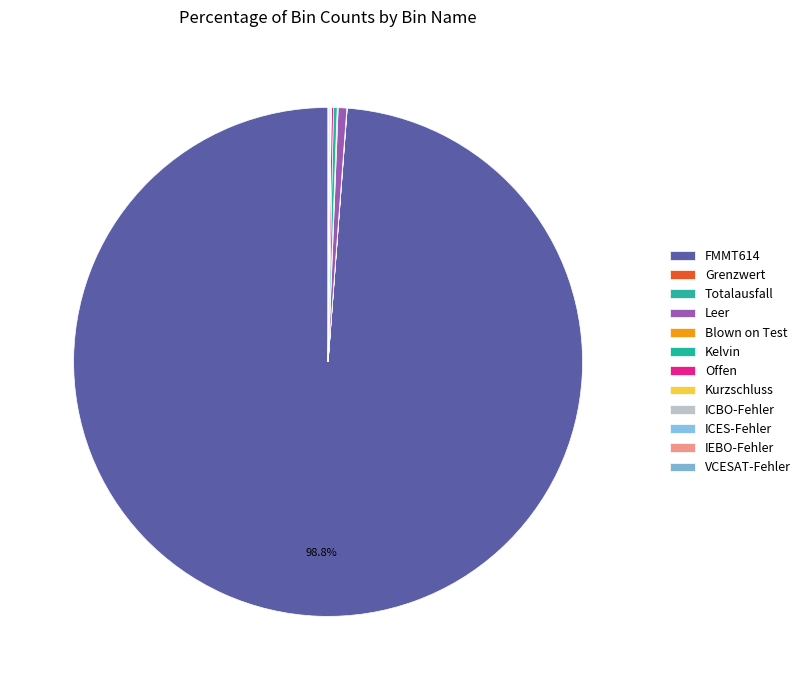

What is the change in value from FMMT614 to Grenzwert?

-109191